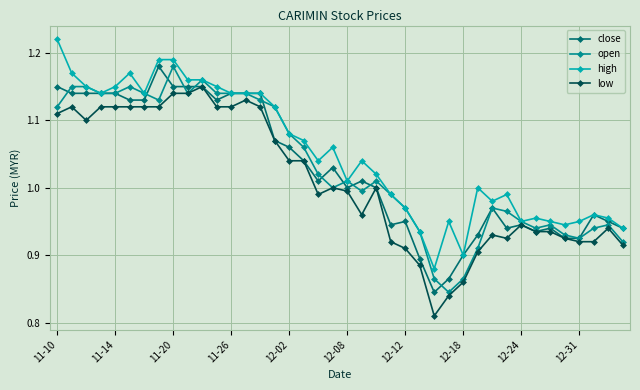

True or false: close has more than 2 interior local peaks.

True